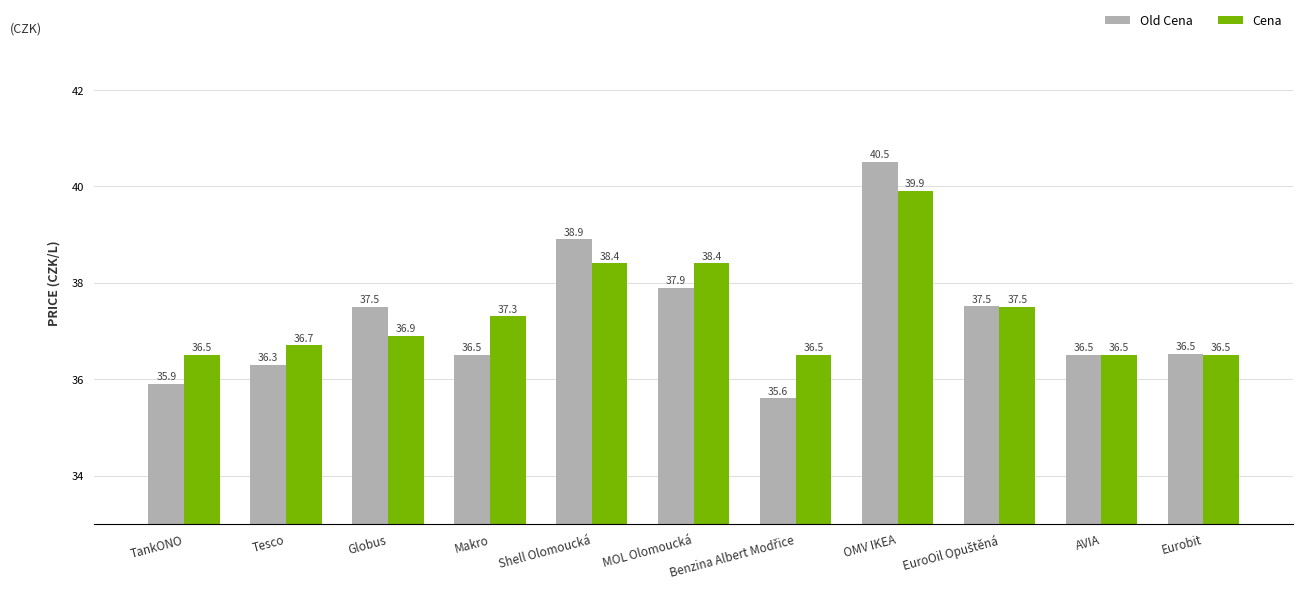

Rank the series by their average value, from lowest to highest.

Old Cena, Cena